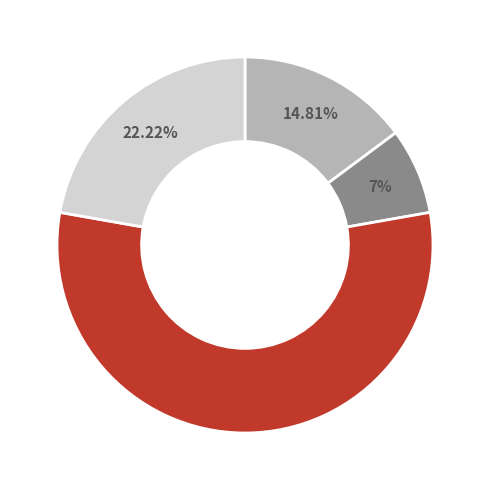

Does any single category account for the majority?

Yes